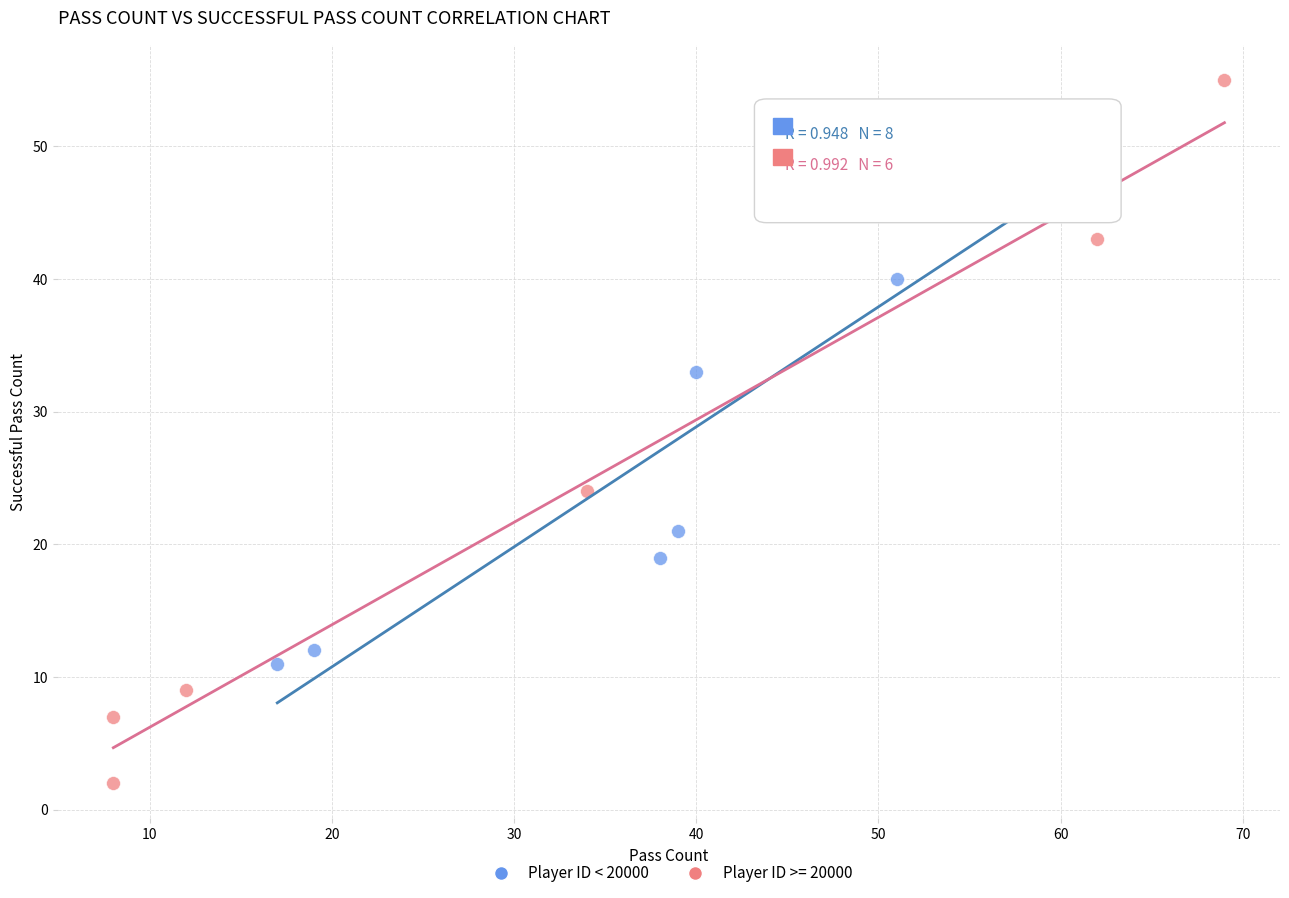

Which series reaches the maximum Y coordinate?

Player ID >= 20000